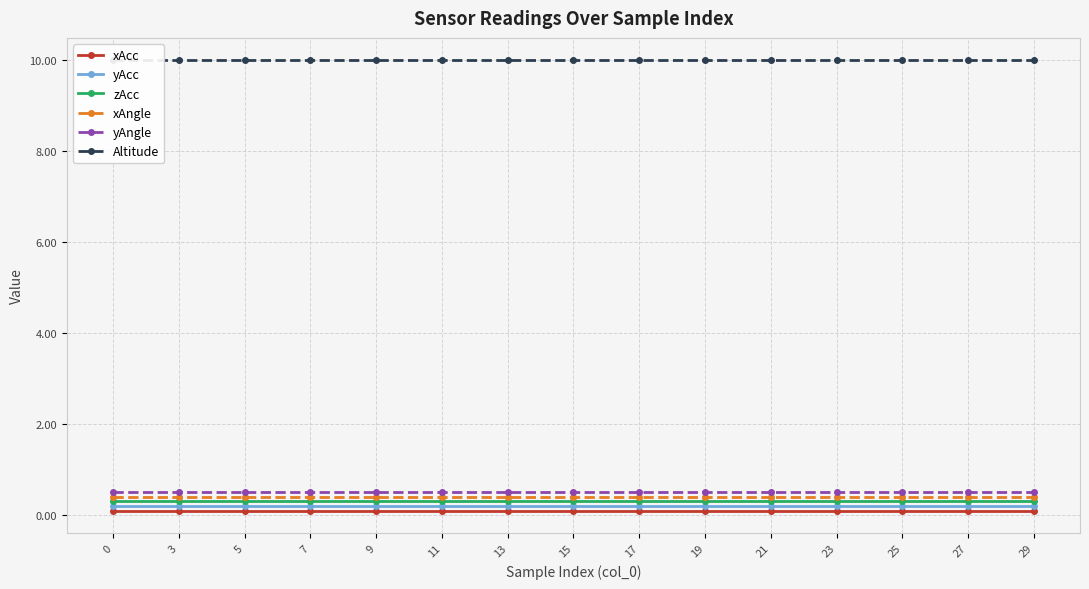

What is the spread (max minus min) of values at 13?

9.9